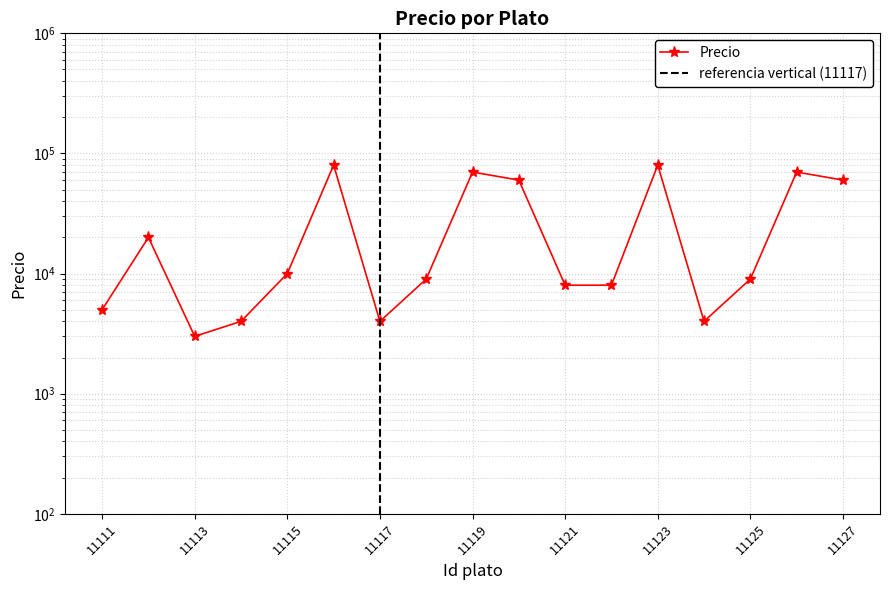

The chart shows a value of 70000 at 11126. True or false?

True